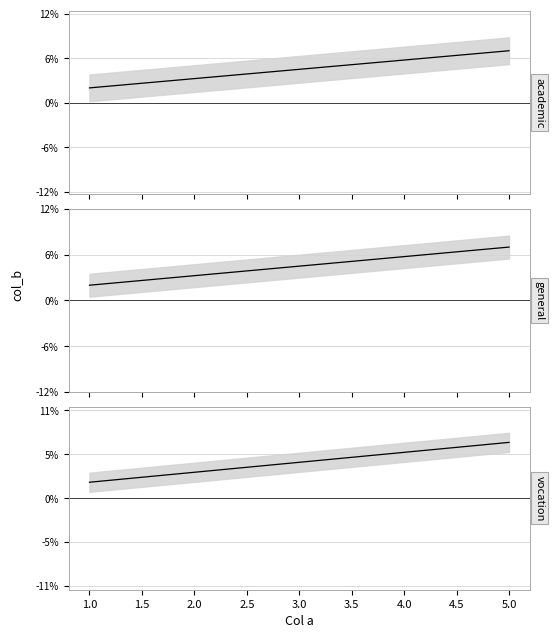

Approximately how many times larger is the value at 1.0 compared to 4.0?

0.3